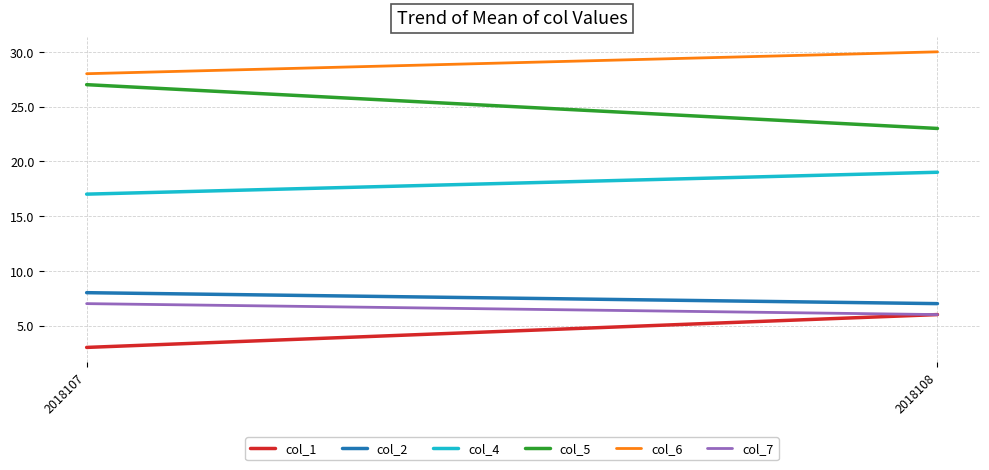

What is the spread (max minus min) of values at 2018108?

24